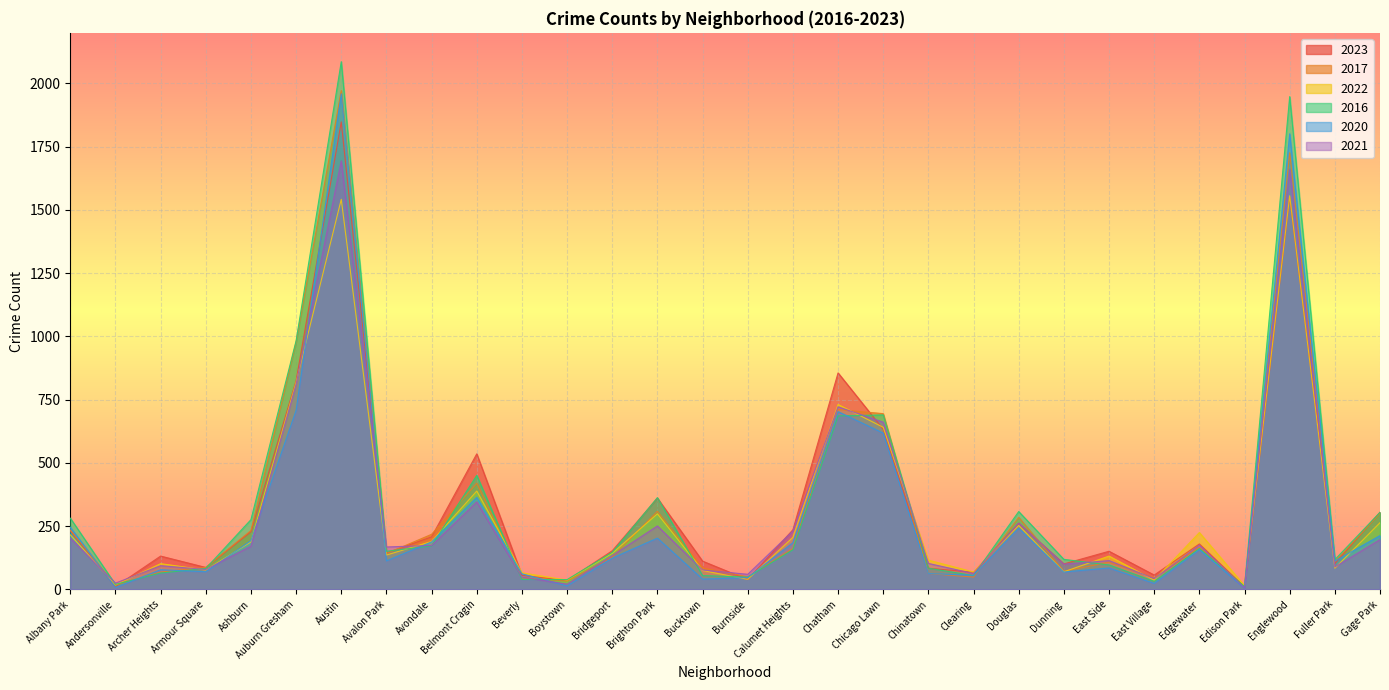

Reading left to right, what are all the values shown in this chart?

2023: Albany Park=232	Andersonville=11	Archer Heights=132	Armour Square=87	Ashburn=228	Auburn Gresham=825	Austin=1848	Avalon Park=144	Avondale=208	Belmont Cragin=536	Beverly=56	Boystown=35	Bridgeport=153	Brighton Park=361	Bucktown=112	Burnside=39	Calumet Heights=236	Chatham=856	Chicago Lawn=633	Chinatown=84	Clearing=68	Douglas=262	Dunning=101	East Side=151	East Village=57	Edgewater=180	Edison Park=10	Englewood=1551	Fuller Park=102	Gage Park=305
2017: Albany Park=235	Andersonville=17	Archer Heights=69	Armour Square=87	Ashburn=233	Auburn Gresham=978	Austin=1972	Avalon Park=142	Avondale=218	Belmont Cragin=420	Beverly=46	Boystown=33	Bridgeport=128	Brighton Park=309	Bucktown=85	Burnside=50	Calumet Heights=162	Chatham=711	Chicago Lawn=695	Chinatown=63	Clearing=49	Douglas=285	Dunning=72	East Side=108	East Village=46	Edgewater=166	Edison Park=12	Englewood=1726	Fuller Park=110	Gage Park=301
2022: Albany Park=216	Andersonville=18	Archer Heights=102	Armour Square=77	Ashburn=188	Auburn Gresham=819	Austin=1542	Avalon Park=136	Avondale=190	Belmont Cragin=389	Beverly=66	Boystown=37	Bridgeport=143	Brighton Park=299	Bucktown=75	Burnside=40	Calumet Heights=206	Chatham=731	Chicago Lawn=641	Chinatown=116	Clearing=69	Douglas=253	Dunning=70	East Side=132	East Village=37	Edgewater=225	Edison Park=15	Englewood=1556	Fuller Park=84	Gage Park=264
2016: Albany Park=282	Andersonville=20	Archer Heights=65	Armour Square=83	Ashburn=276	Auburn Gresham=983	Austin=2086	Avalon Park=151	Avondale=172	Belmont Cragin=451	Beverly=40	Boystown=39	Bridgeport=147	Brighton Park=363	Bucktown=55	Burnside=49	Calumet Heights=157	Chatham=686	Chicago Lawn=690	Chinatown=84	Clearing=55	Douglas=308	Dunning=119	East Side=97	East Village=32	Edgewater=162	Edison Park=12	Englewood=1948	Fuller Park=118	Gage Park=305
2020: Albany Park=246	Andersonville=8	Archer Heights=78	Armour Square=70	Ashburn=193	Auburn Gresham=708	Austin=1959	Avalon Park=113	Avondale=188	Belmont Cragin=364	Beverly=62	Boystown=14	Bridgeport=124	Brighton Park=203	Bucktown=41	Burnside=47	Calumet Heights=185	Chatham=703	Chicago Lawn=618	Chinatown=63	Clearing=56	Douglas=242	Dunning=69	East Side=85	East Village=24	Edgewater=157	Edison Park=5	Englewood=1801	Fuller Park=112	Gage Park=213
2021: Albany Park=203	Andersonville=25	Archer Heights=94	Armour Square=79	Ashburn=171	Auburn Gresham=811	Austin=1694	Avalon Park=168	Avondale=174	Belmont Cragin=346	Beverly=49	Boystown=21	Bridgeport=134	Brighton Park=251	Bucktown=77	Burnside=60	Calumet Heights=231	Chatham=722	Chicago Lawn=661	Chinatown=103	Clearing=63	Douglas=262	Dunning=100	East Side=114	East Village=43	Edgewater=175	Edison Park=6	Englewood=1660	Fuller Park=89	Gage Park=197